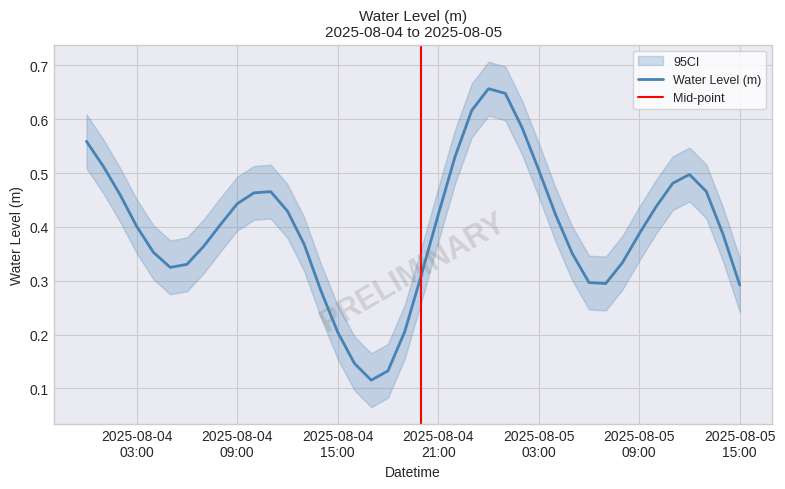

True or false: the data has more than 0 interior local peaks.

True